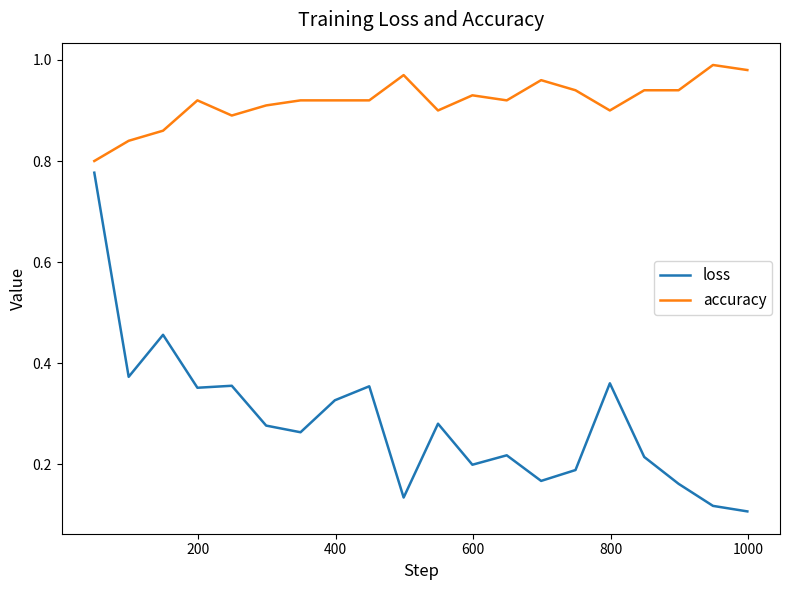

Which series has the largest total across all categories?

accuracy